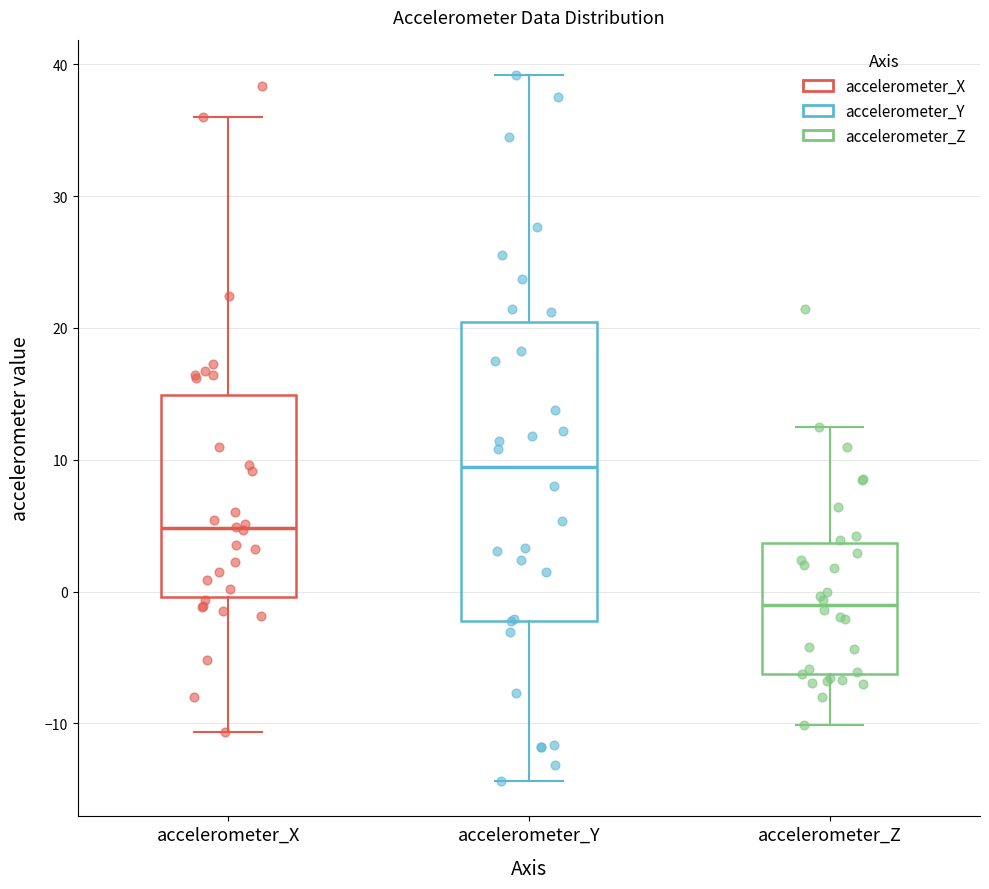

Which box's median line is the highest?

accelerometer_Y